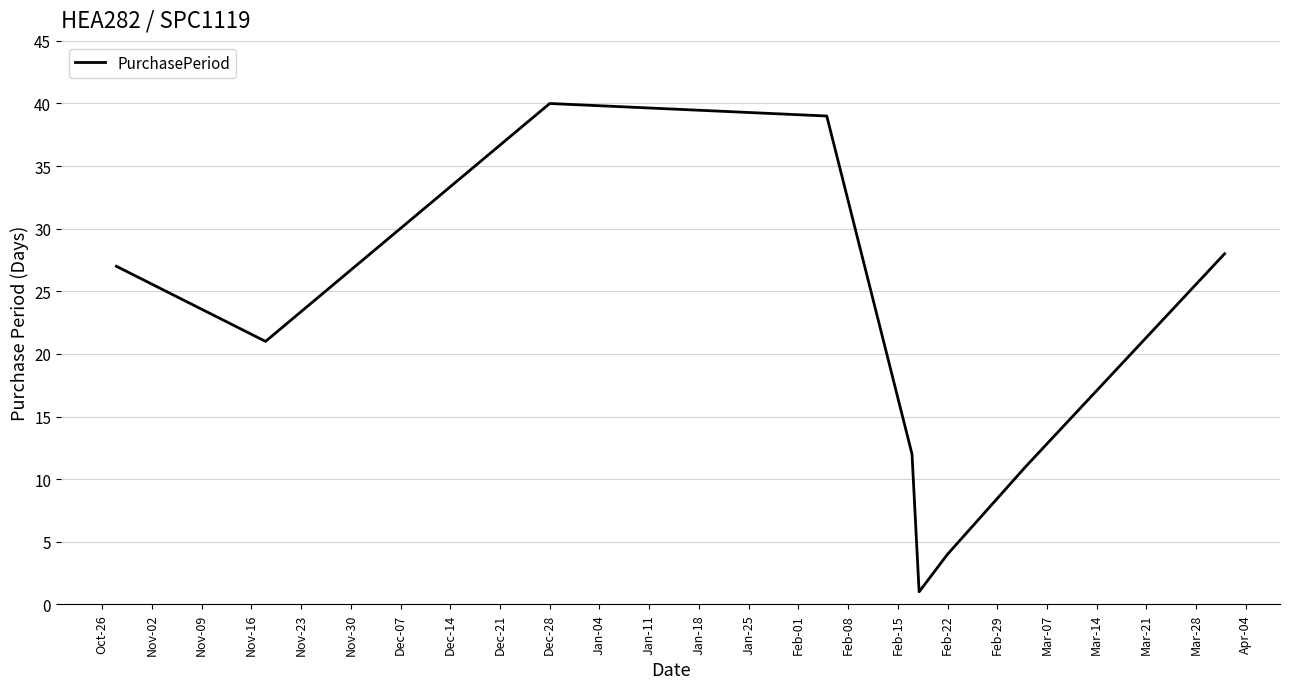

Is this an area chart (filled region under the line)?

No